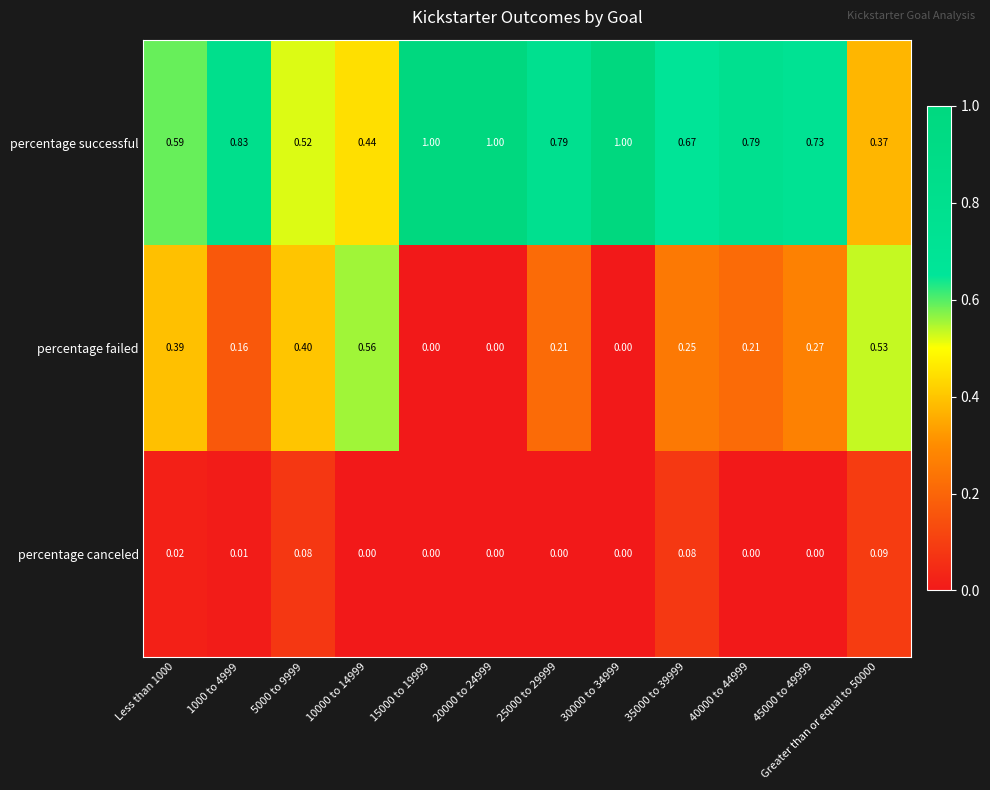

How many data points does each series have?

12